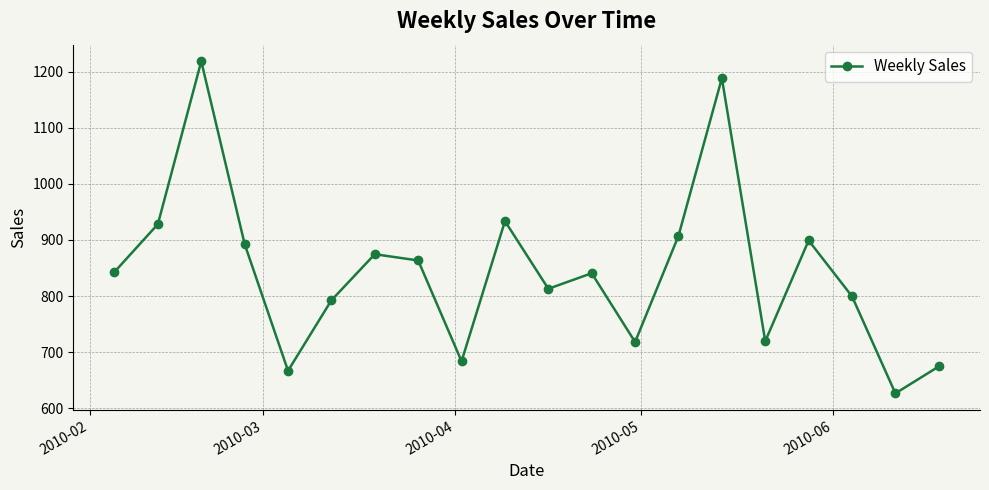

How many points are higher than both their immediate neighbors (excluding endpoints)?

6